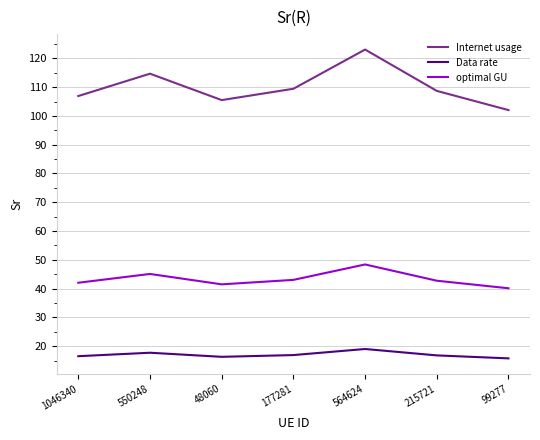

The Data rate series shows 19.0 at 564624. True or false?

True